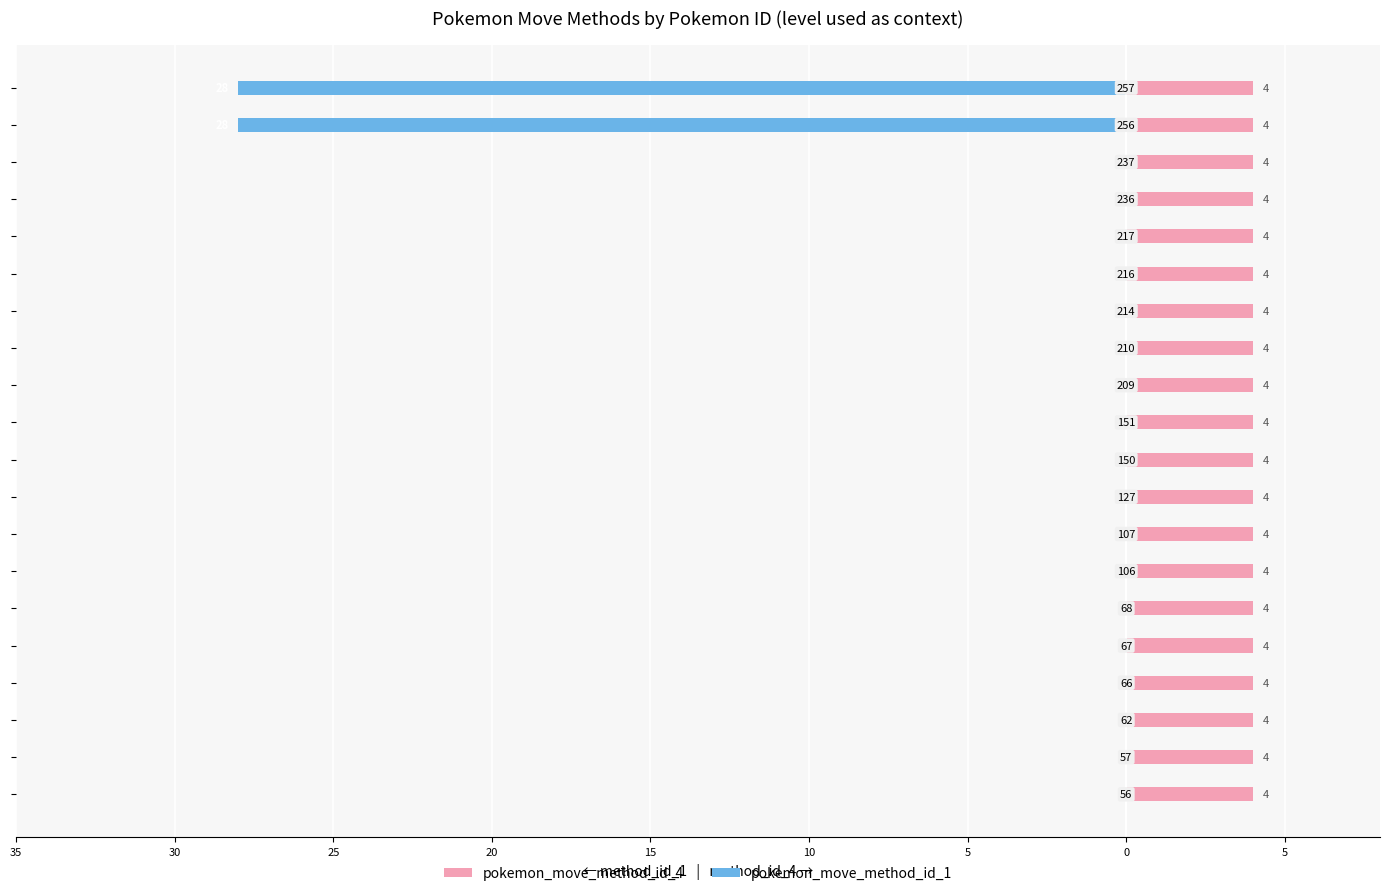

Count the number of data series in this chart.

2